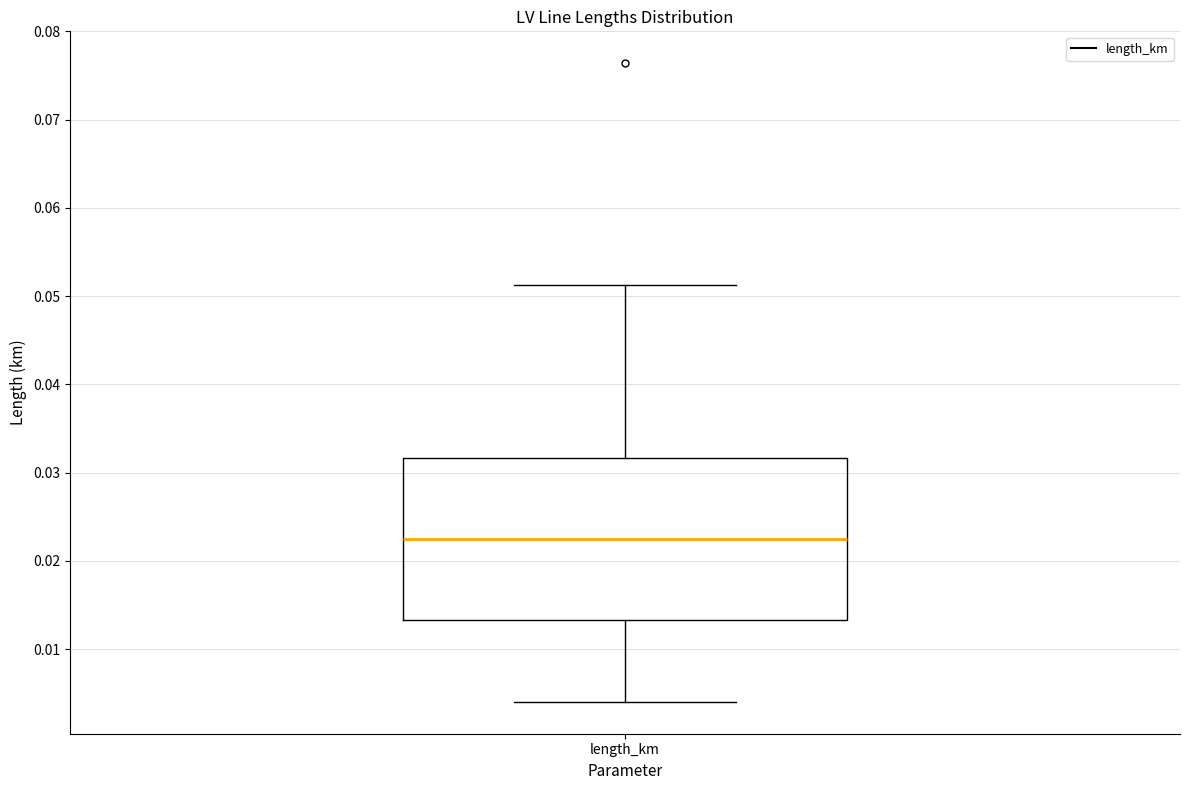

Where does the upper whisker of the box for length_km end on the y-axis? The values are not printed on the chart, so give them approximately, as read against the axis.

0.051